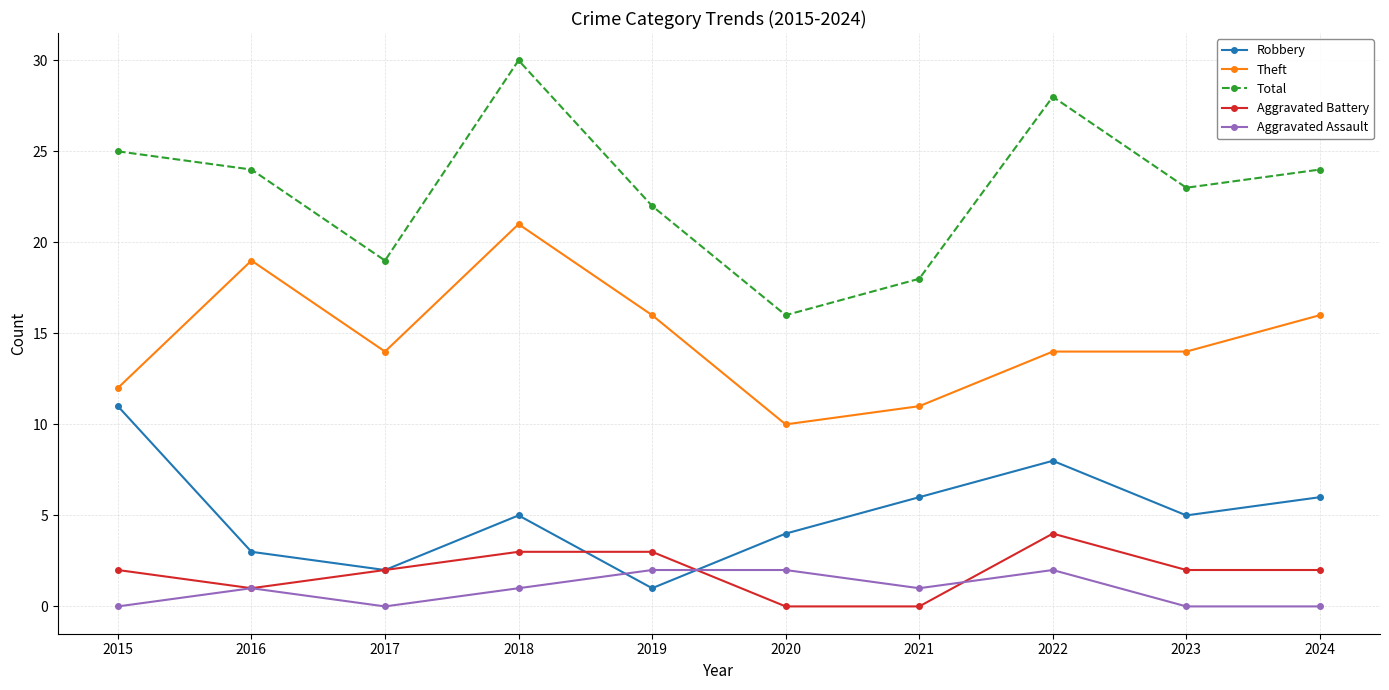

How many distinct data groups are displayed?

5